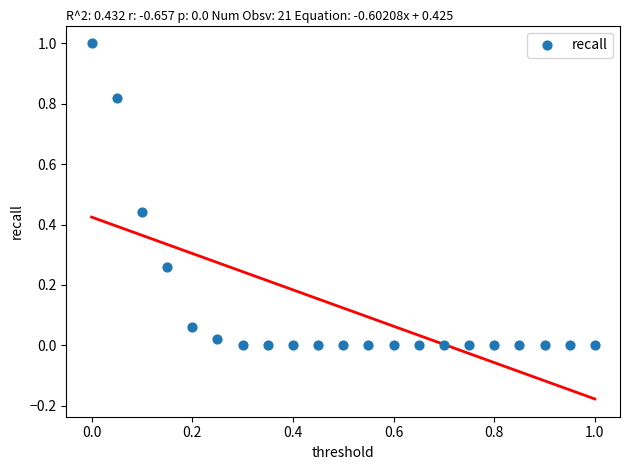

What is the range of Y values (max minus min)?

1.0